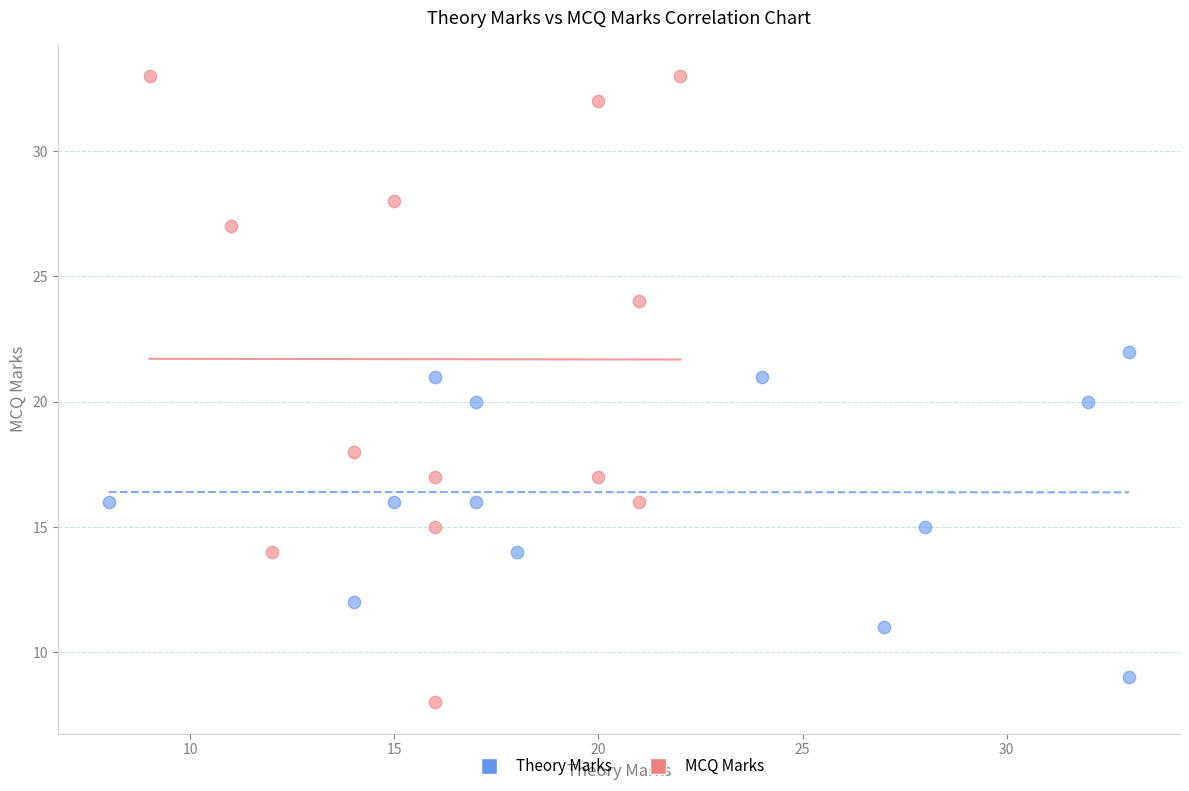

Which series contains the highest Y value?

MCQ Marks